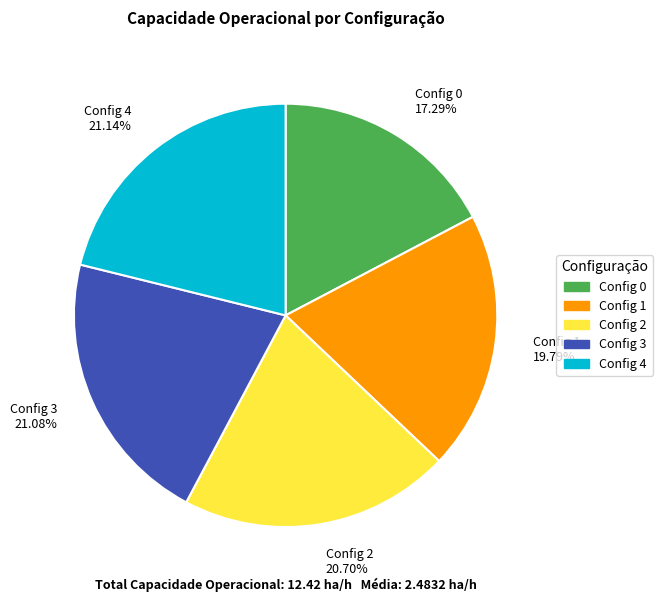

Which slice is the smallest?

Config 0 17.29%